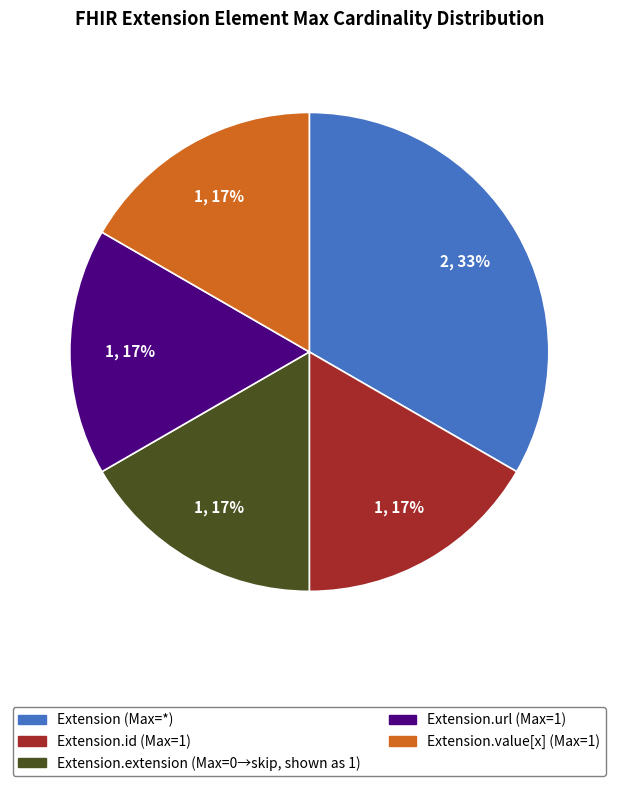

Is there any slice that represents more than half of the pie?

No